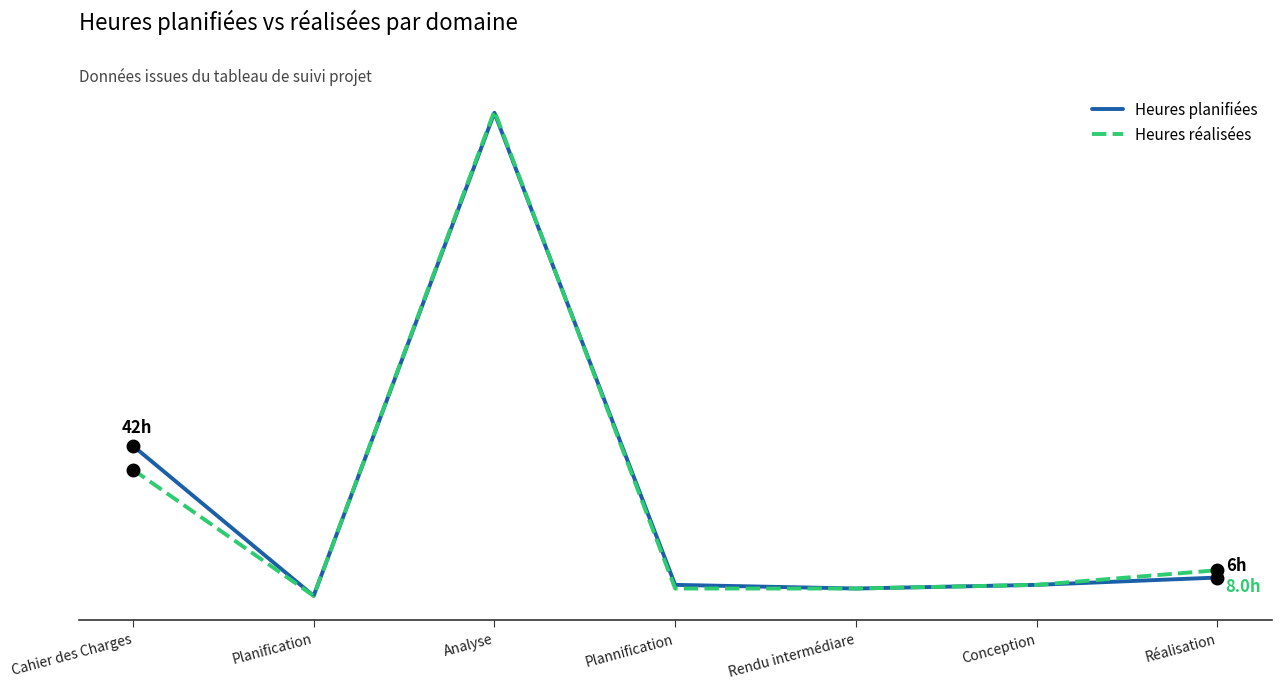

Is this an area chart (filled region under the line)?

No